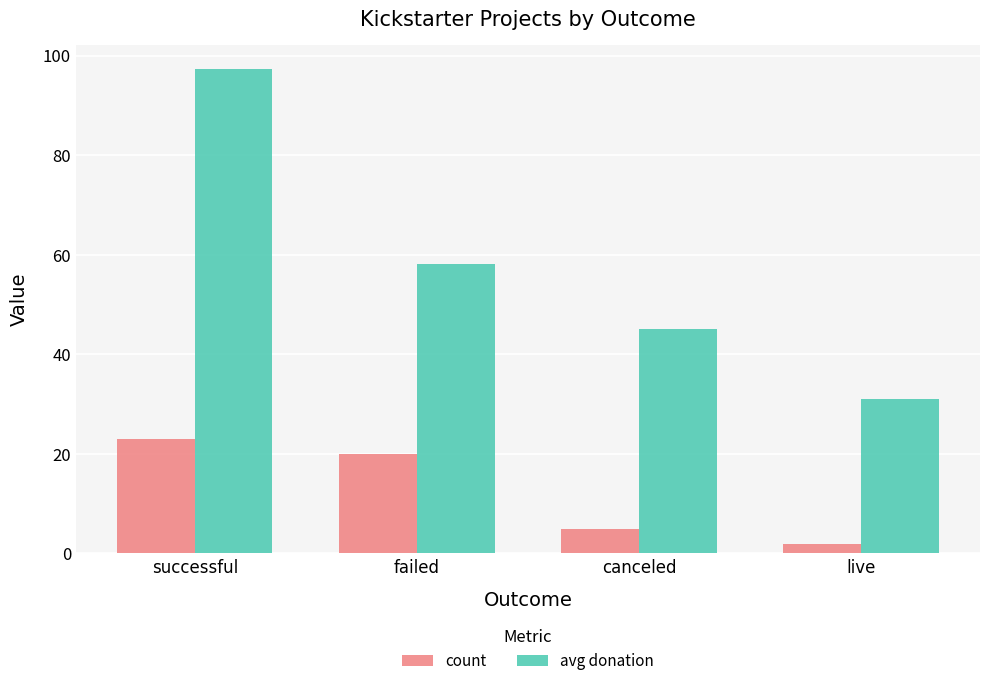

What is the difference between the second highest and minimum values in the avg donation series?

27.1